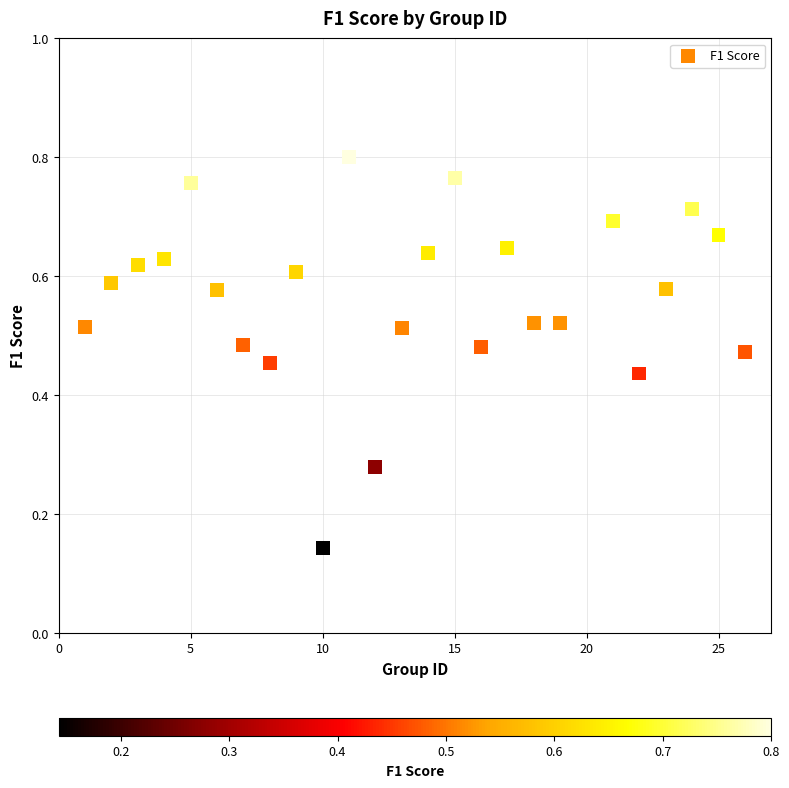

What is the range of X values (max minus min)?

25.0